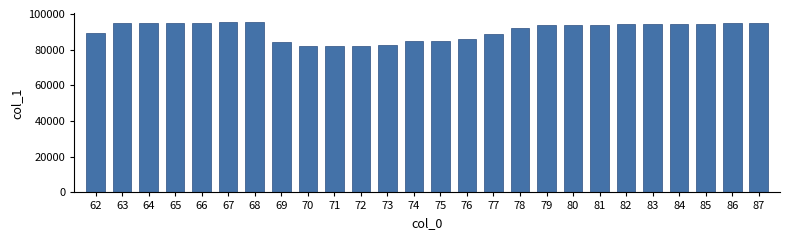

What is the smallest value displayed?

82174.7